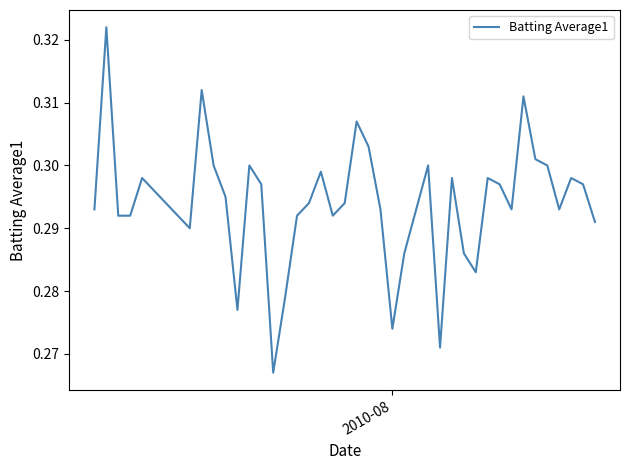

Is this an area chart (filled region under the line)?

No